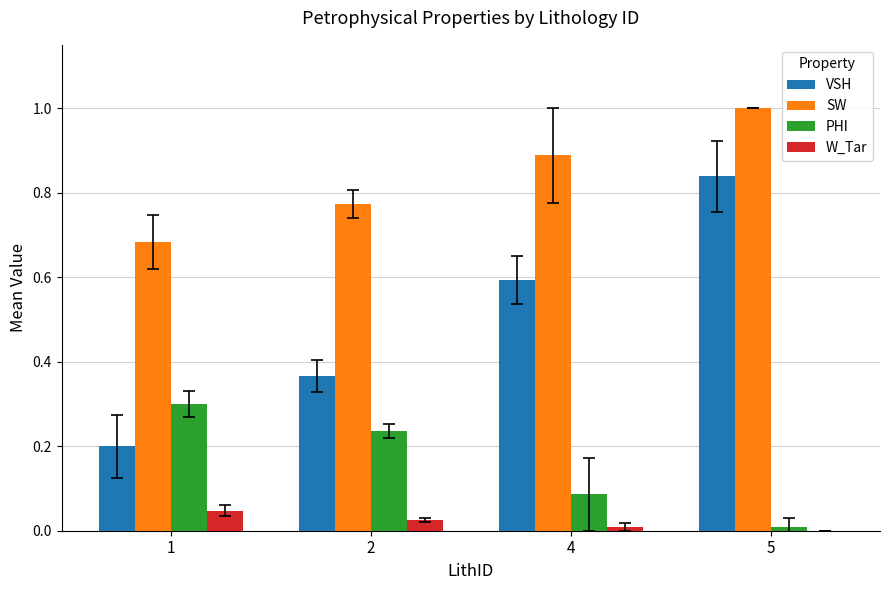

The W_Tar series shows 0.0 at 5. True or false?

True